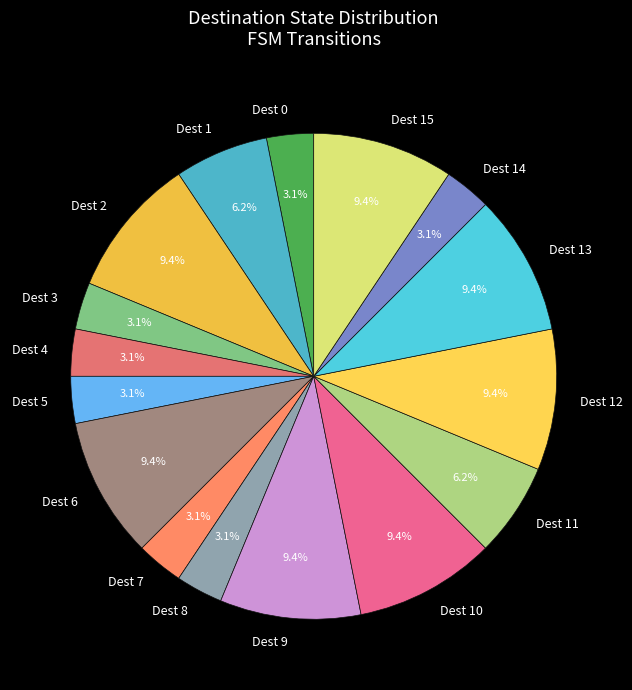

Between Dest 15 and Dest 14, which is larger?

Dest 15